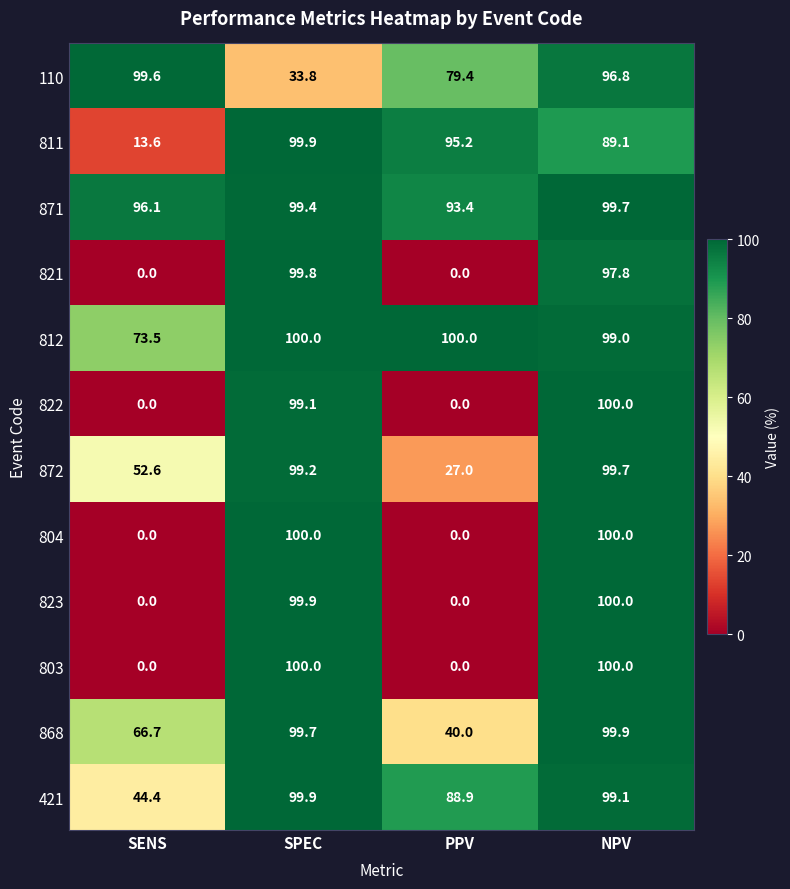

Is the value of 872 at PPV greater than the value of 823 at SPEC?

No